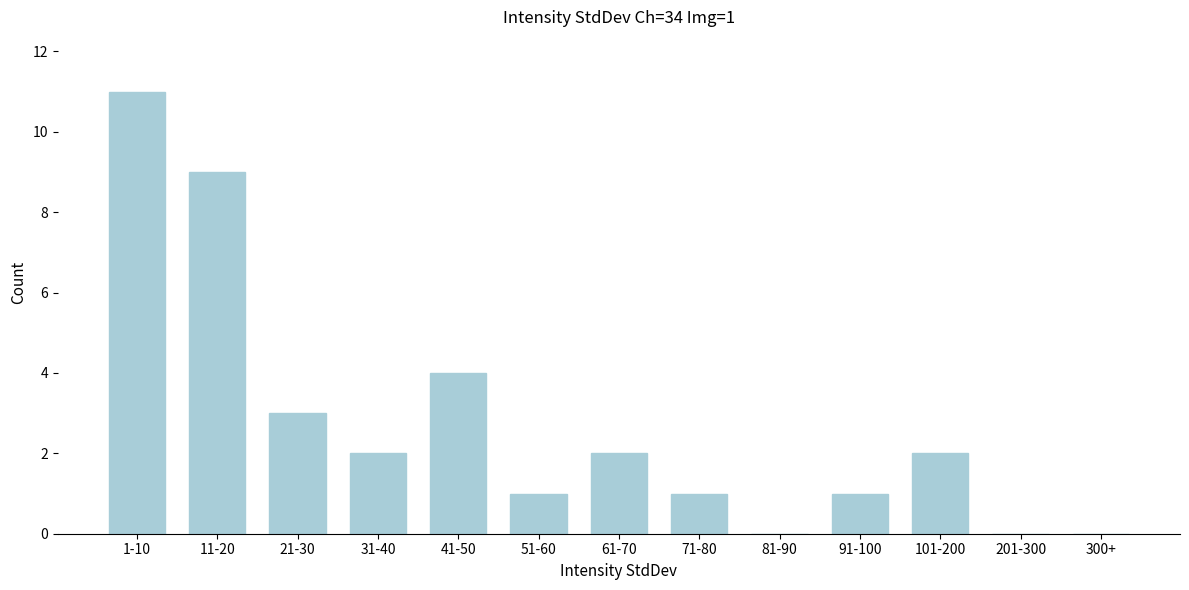

Reading left to right, transcribe all the data shown in this chart.

1-10=11	11-20=9	21-30=3	31-40=2	41-50=4	51-60=1	61-70=2	71-80=1	81-90=0	91-100=1	101-200=2	201-300=0	300+=0